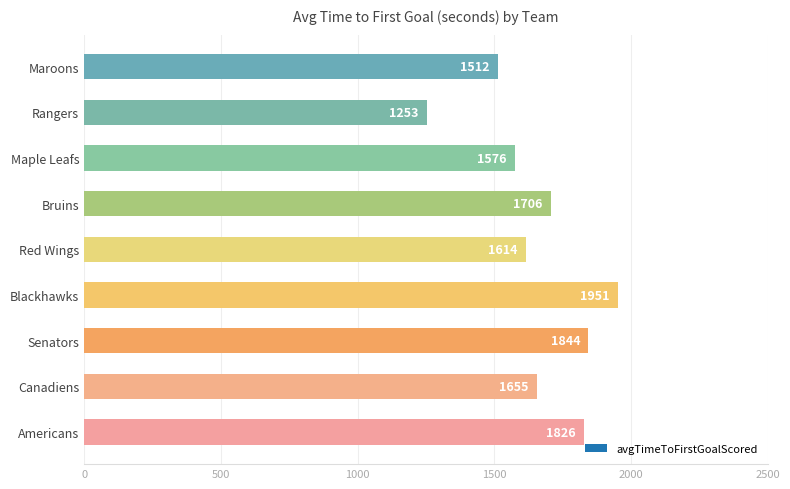

Which category has the highest value across all series?

Blackhawks